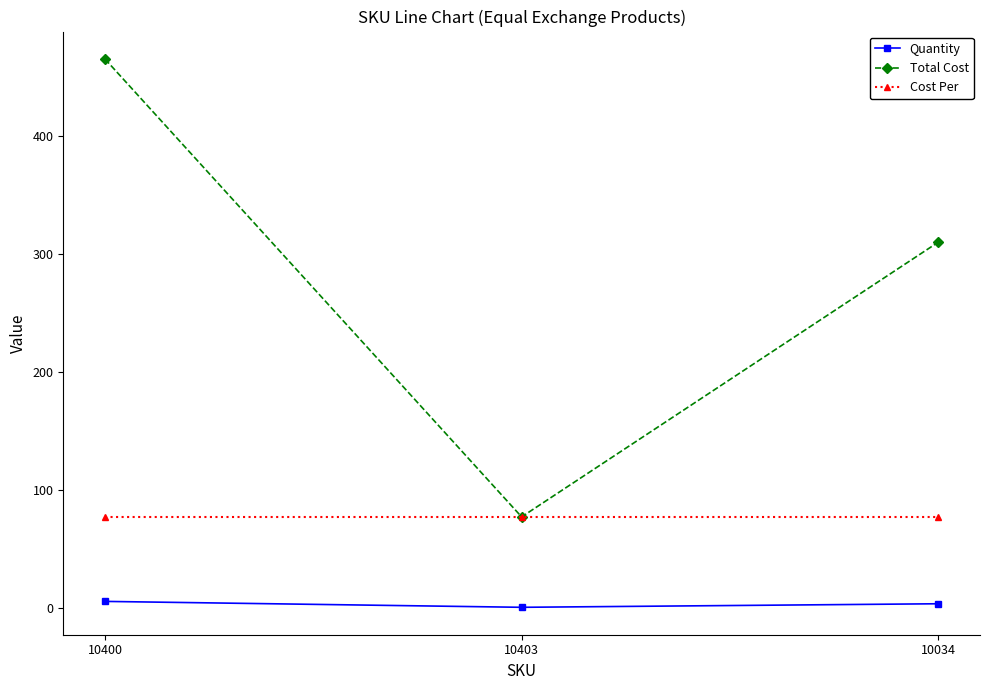

What is the average value of the Quantity series?

3.7